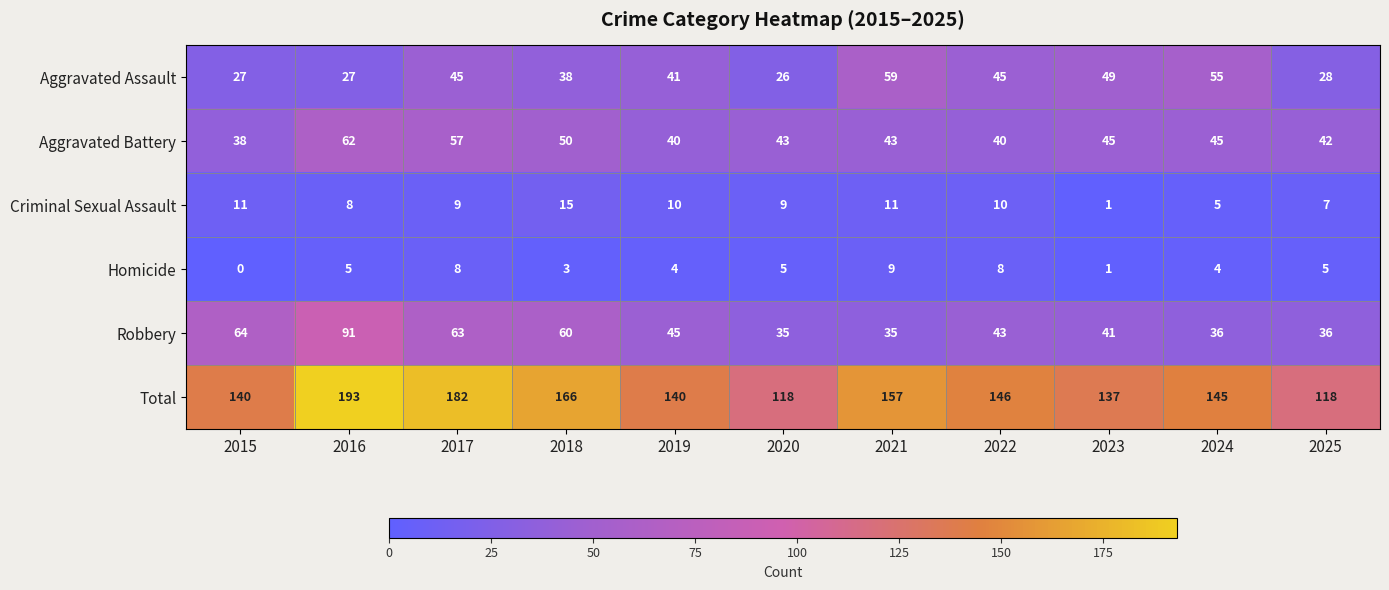

What is the difference between the highest and lowest values at 2023?

136